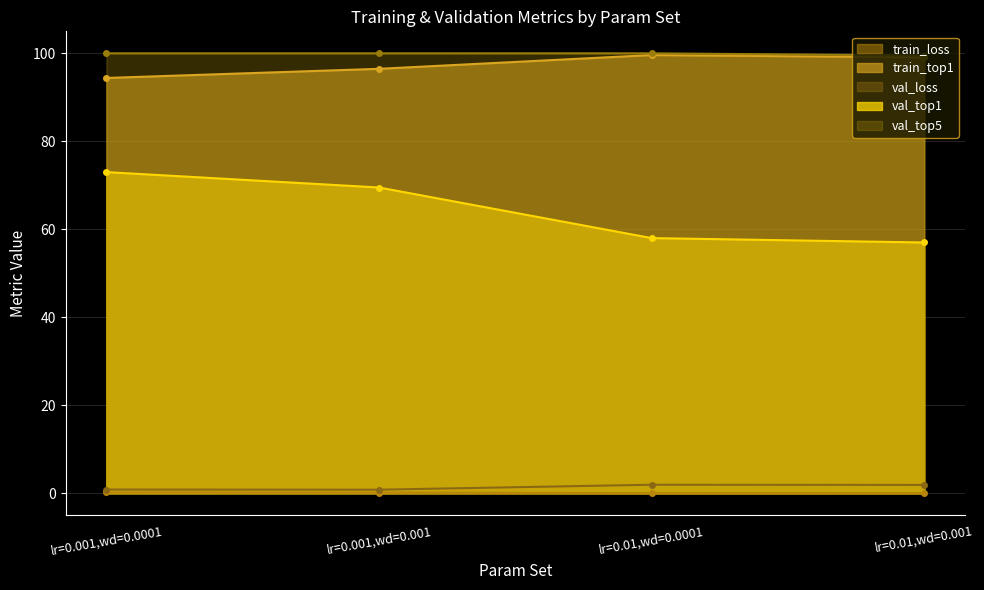

True or false: val_loss and val_top5 intersect in this chart.

False